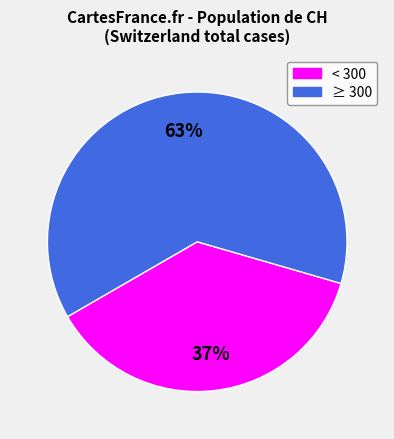

To the nearest percent, what is the average slice percentage?

50%